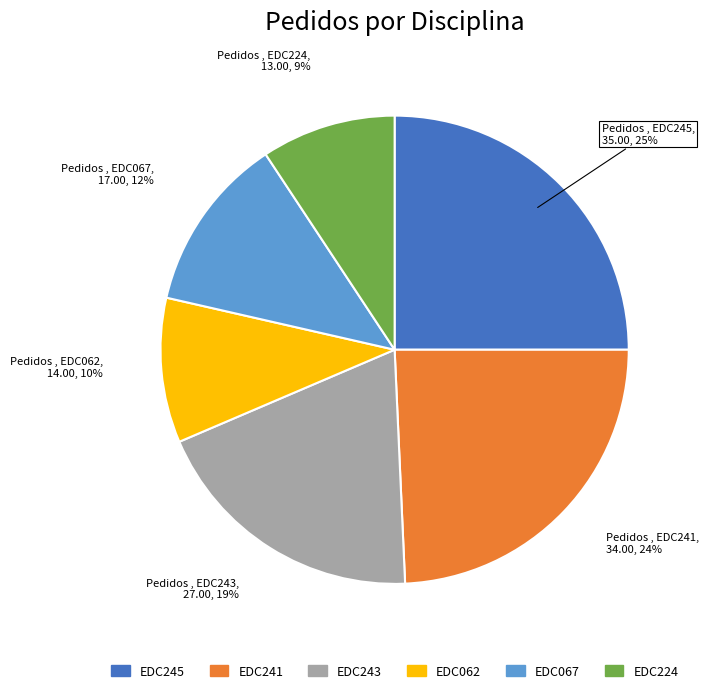

Which slice is the smallest?

EDC224